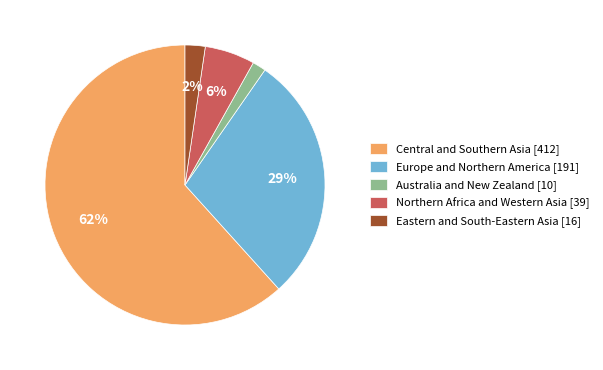

Count the number of slices in the pie.

5